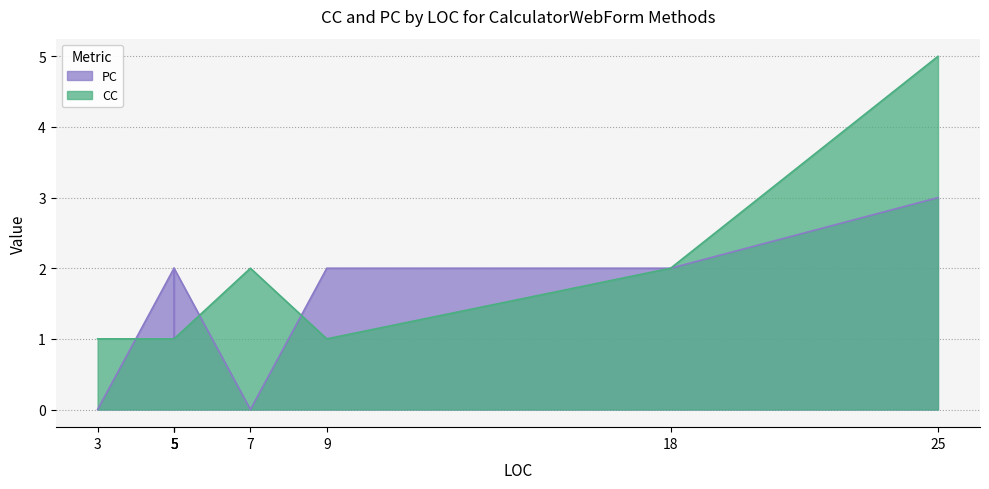

What is the highest value of the CC series?

5